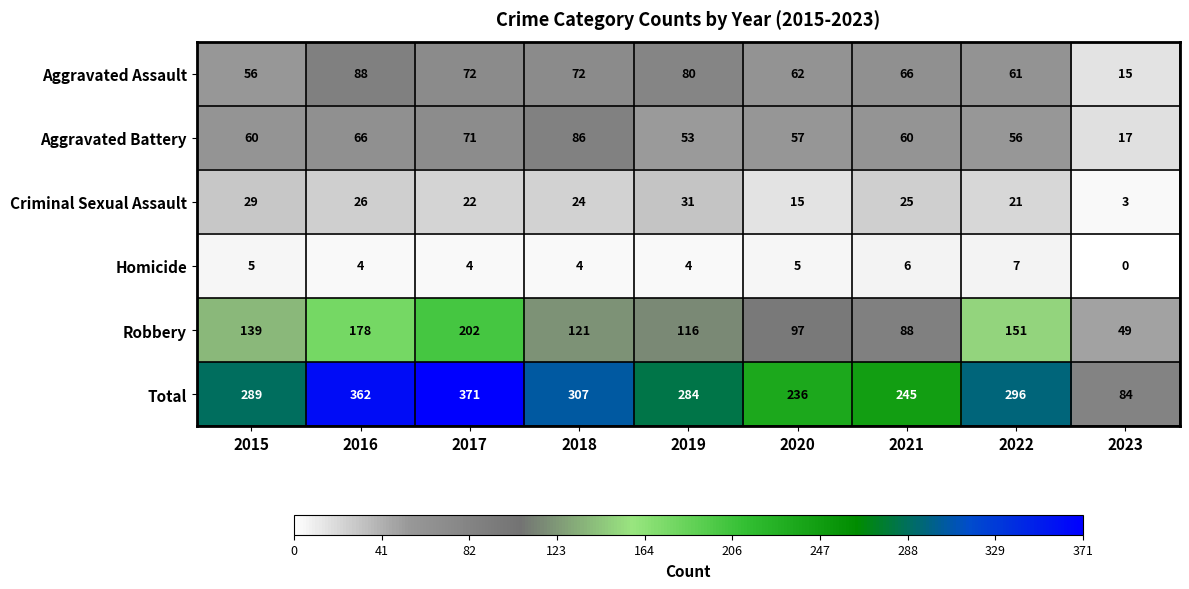

At which label does Aggravated Assault first exceed 66?

2016